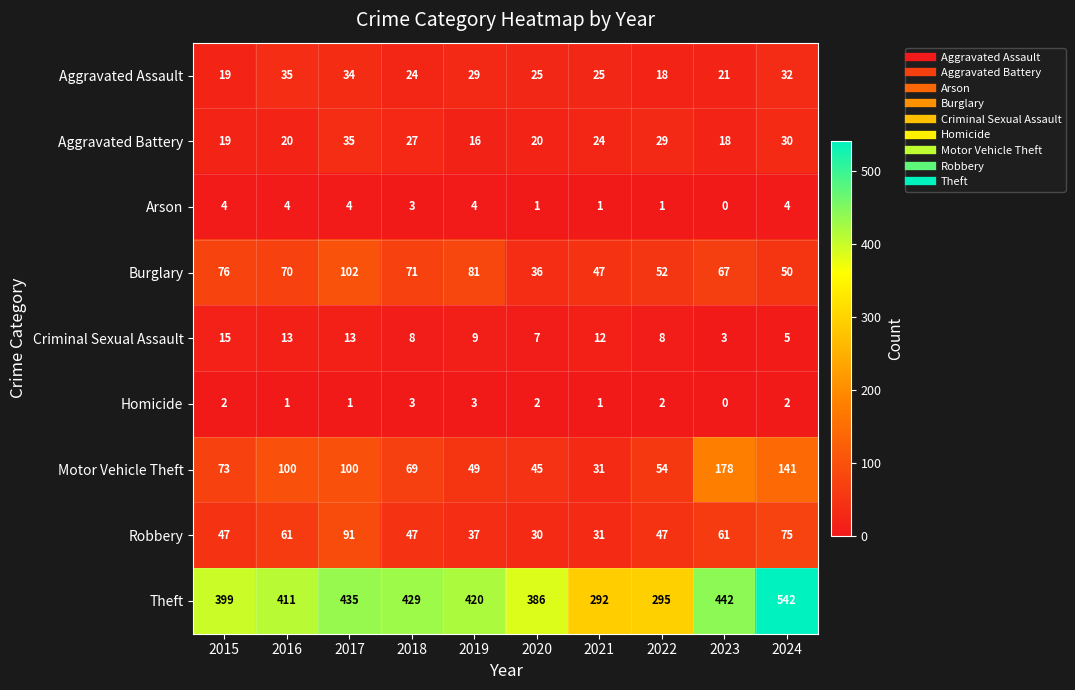

What is the difference between the second highest and minimum values in the Aggravated Assault series?

16